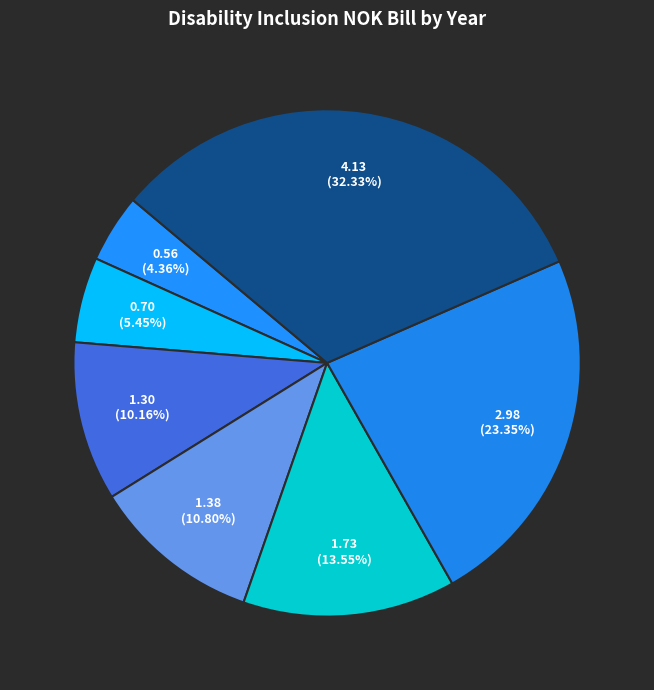

To the nearest percent, what is the average slice percentage?

14%